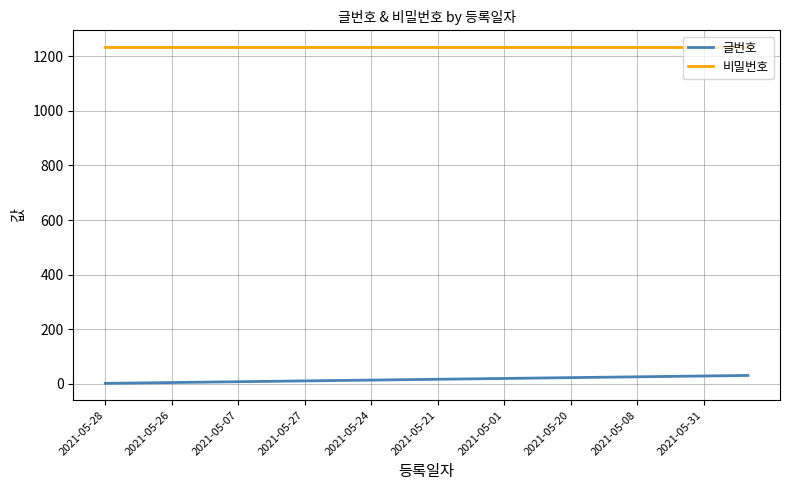

True or false: 비밀번호 and 글번호 intersect in this chart.

False